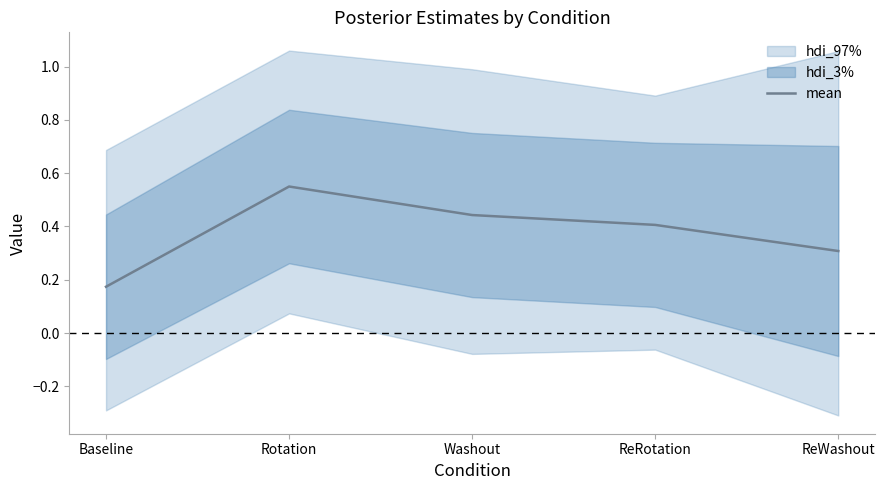

Reading right to left, transcribe all the data shown in this chart.

ReWashout=0.3	ReRotation=0.4	Washout=0.4	Rotation=0.6	Baseline=0.2